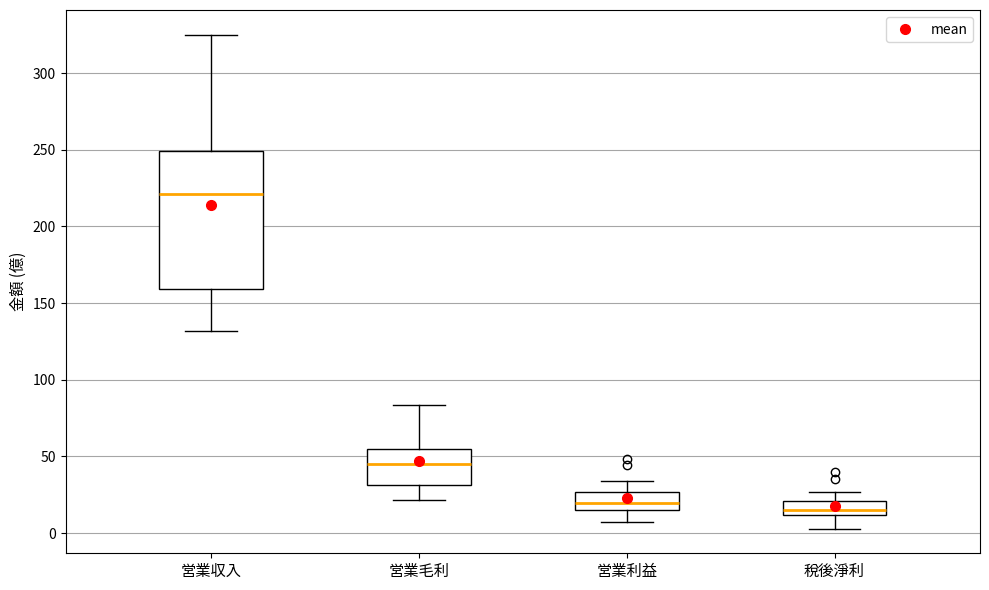

Which box has the highest median line?

営業収入